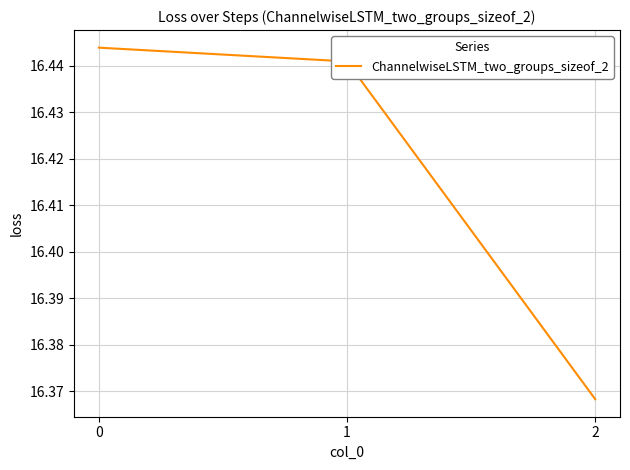

Approximately how many times larger is the value at 0 compared to 2?

1.0